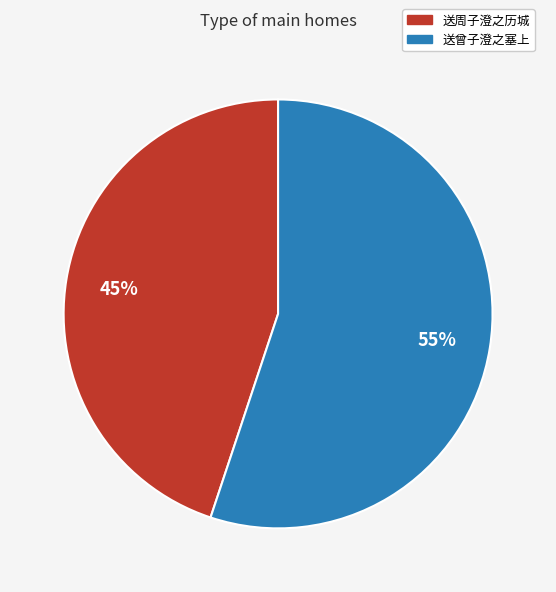

Combined, do 送周子澄之历城 and 送曾子澄之塞上 account for over 50%?

Yes